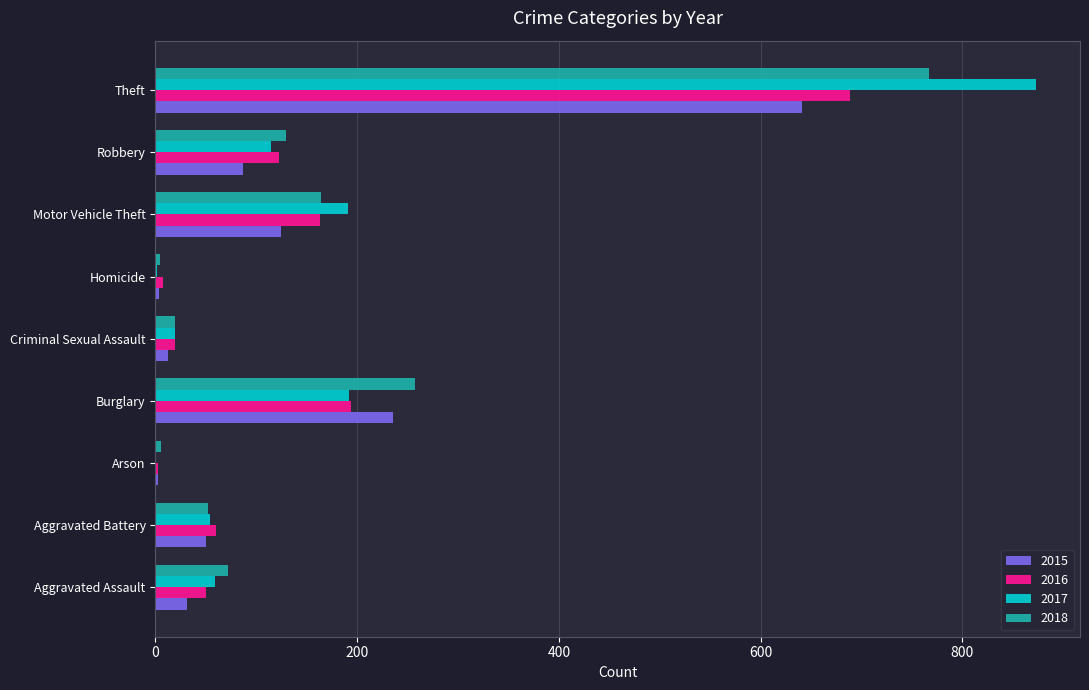

Is the value of 2015 at Robbery greater than the value of 2016 at Arson?

Yes